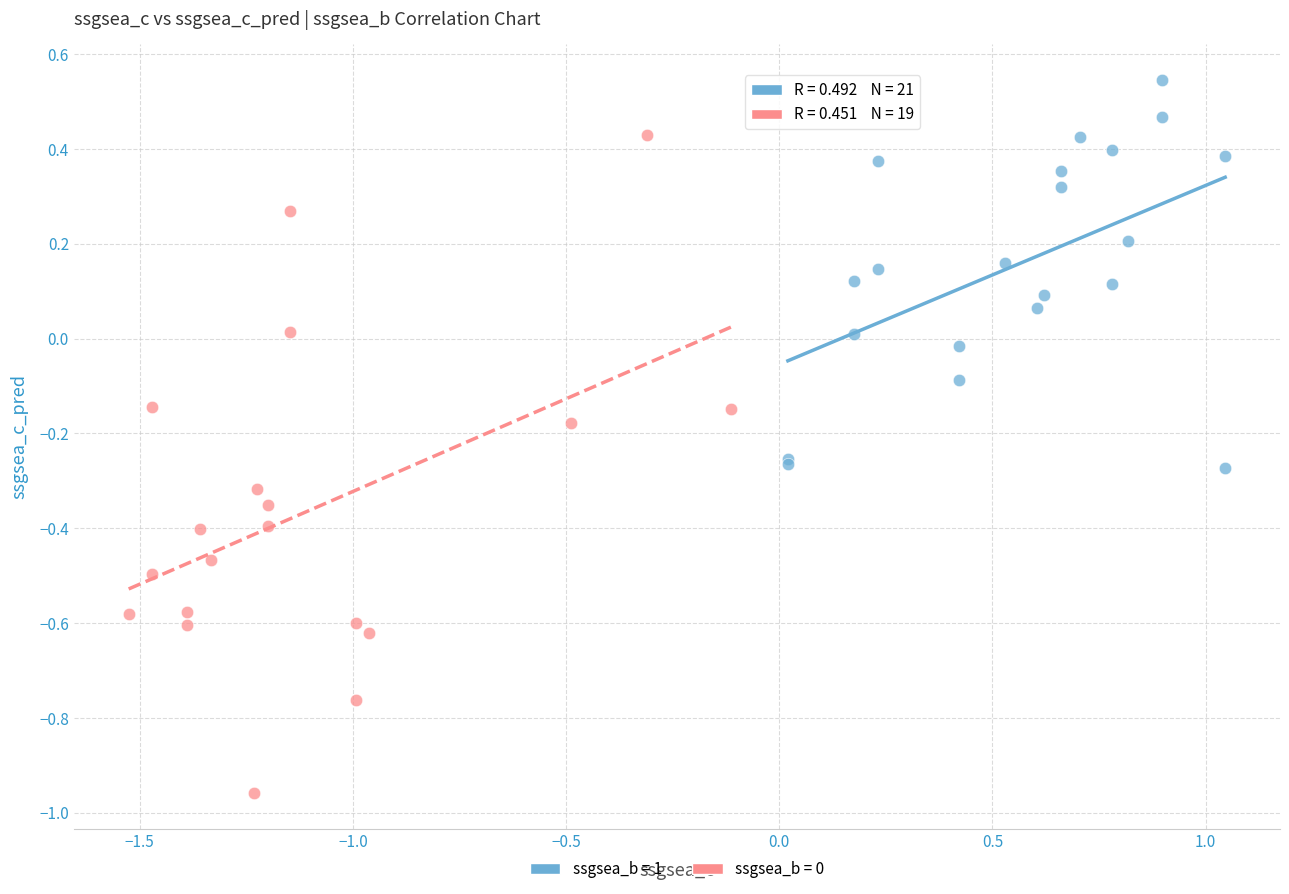

Which series contains the highest Y value?

ssgsea_b = 1